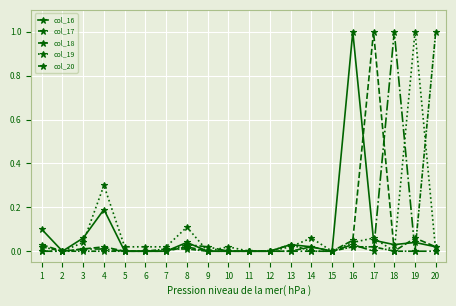

Which series has the largest total across all categories?

col_19